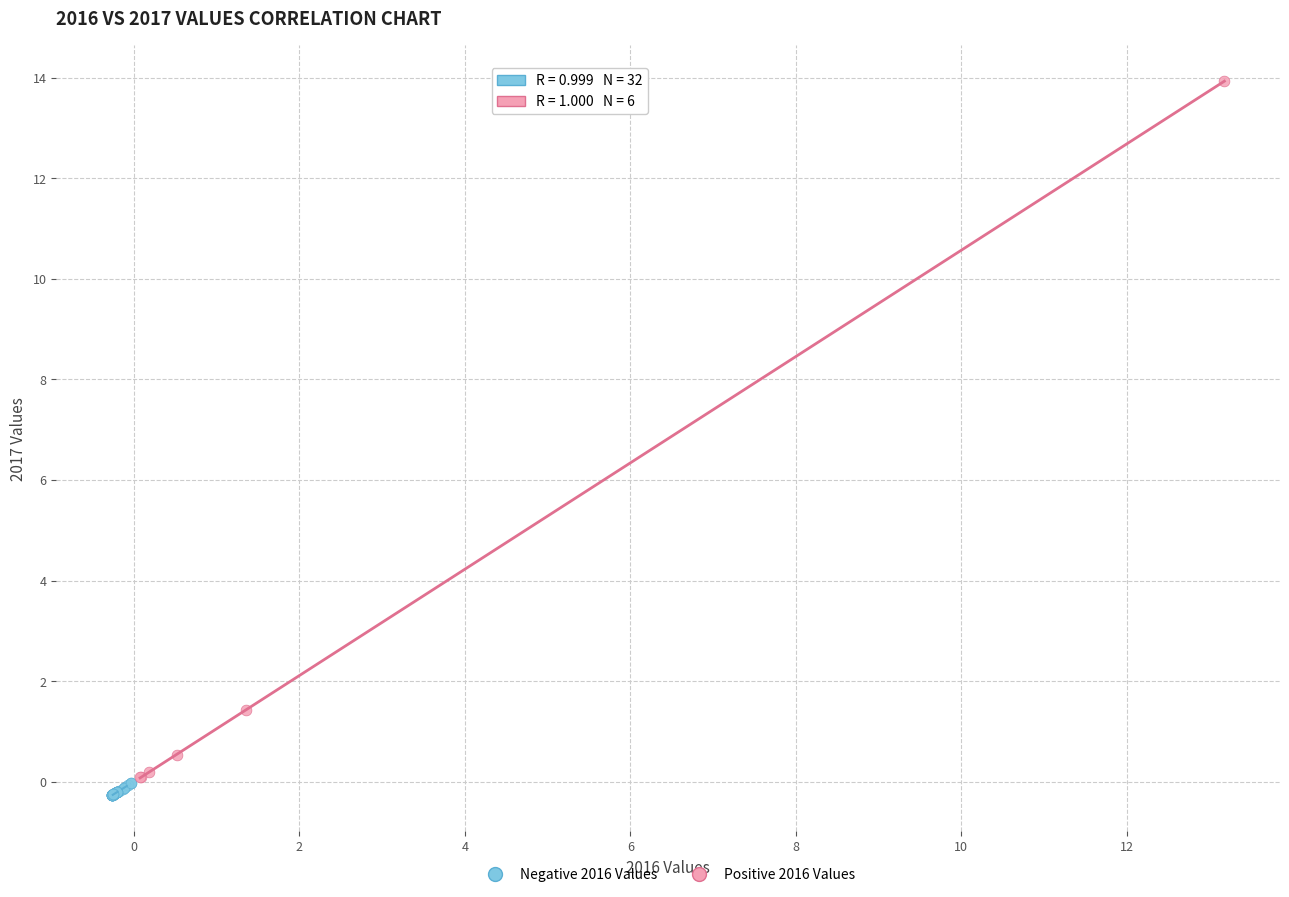

Which series contains the highest Y value?

Positive 2016 Values